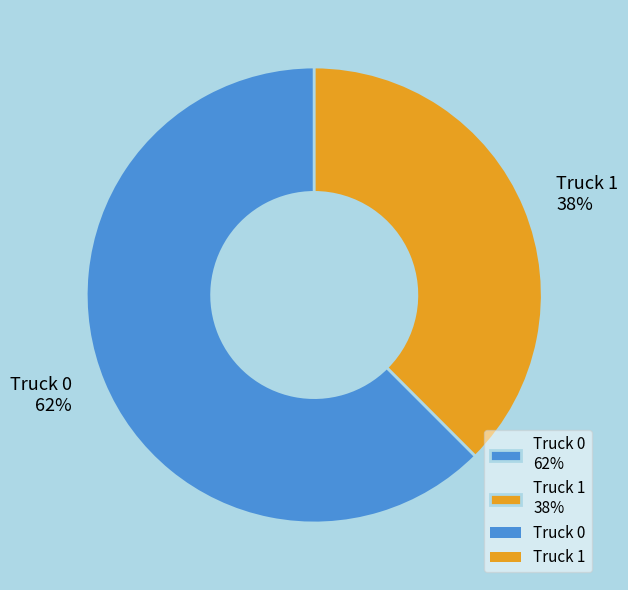

To the nearest percent, what is the combined percentage of Truck 1 38% and Truck 0 62%?

100%